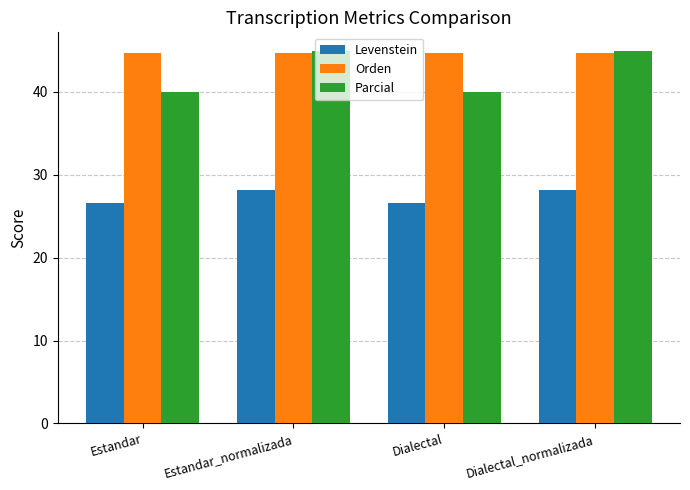

What is the highest value of the Levenstein series?

28.2